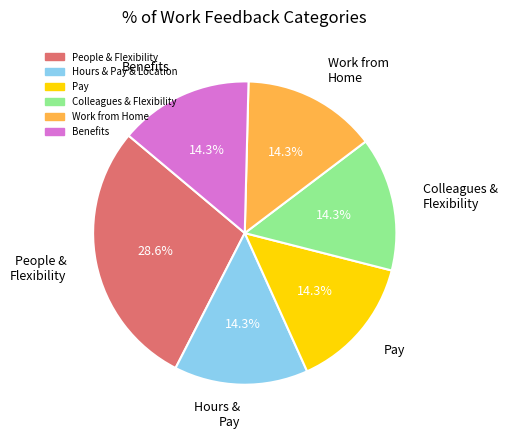

Is the sum of Hours & Pay and Pay greater than half?

No